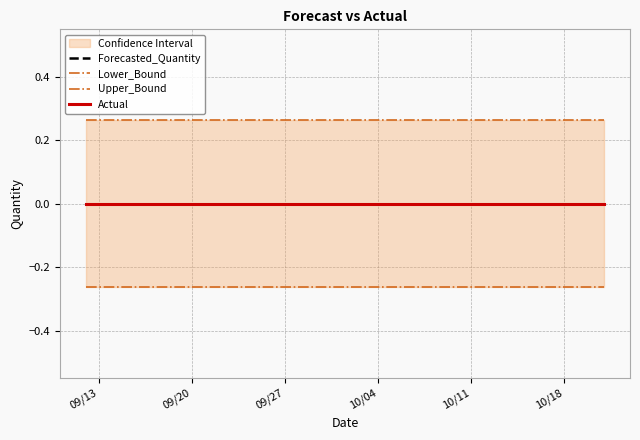

Rank the series by their maximum value, from highest to lowest.

Upper_Bound, Forecasted_Quantity, Actual, Lower_Bound